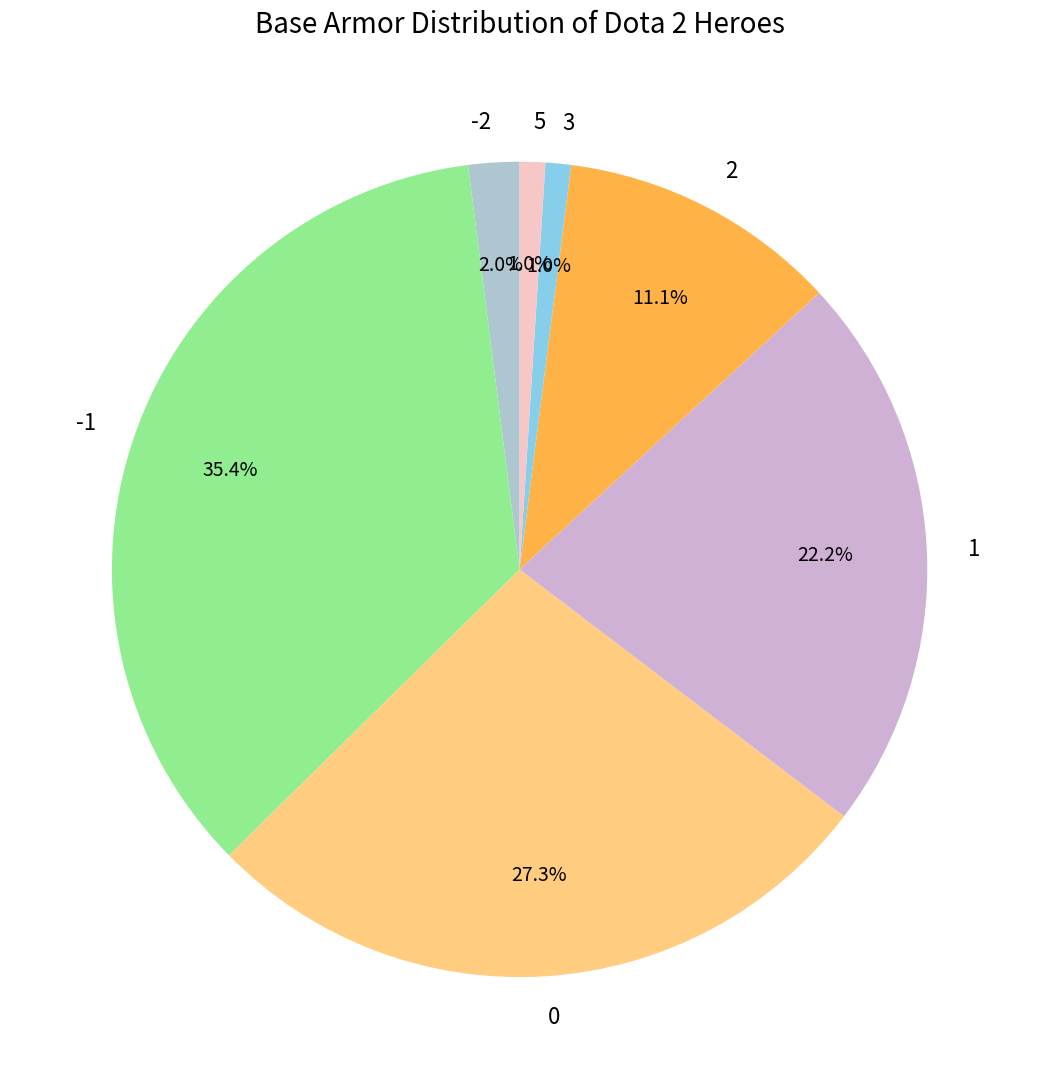

Which slice is the largest?

-1